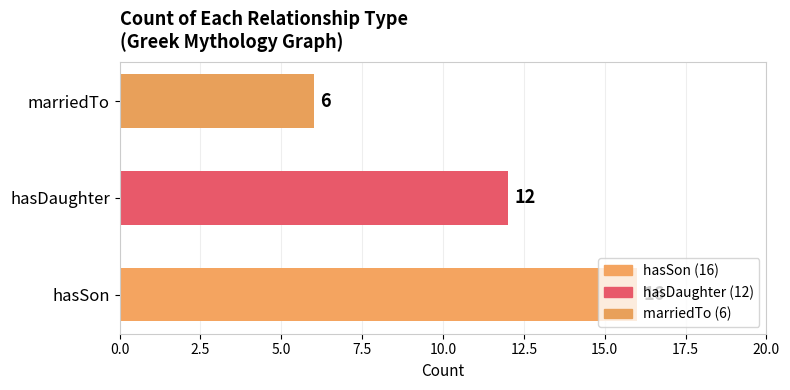

Between hasSon and hasDaughter, which is larger?

hasSon